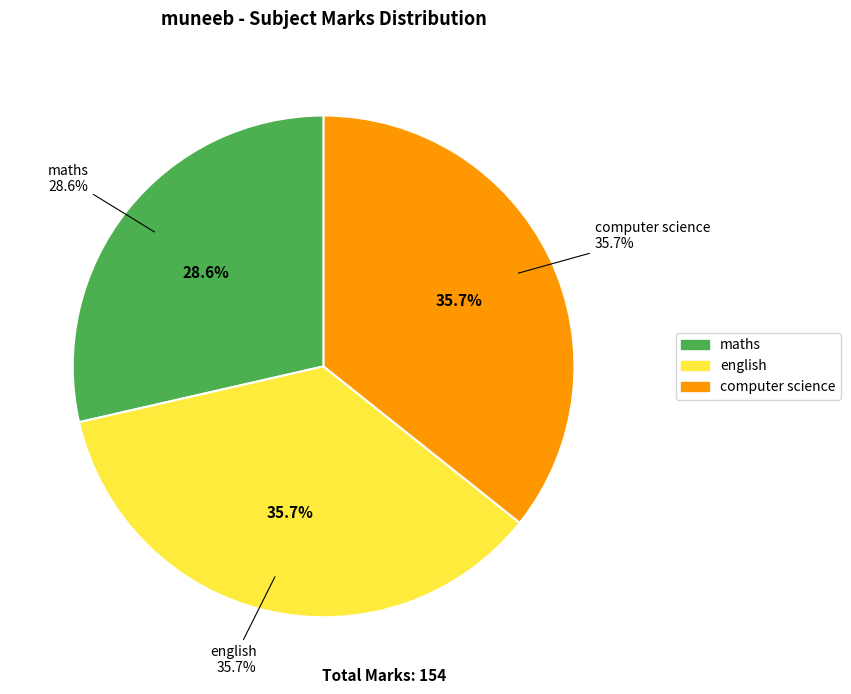

To the nearest percent, what percentage of the pie is english?

36%